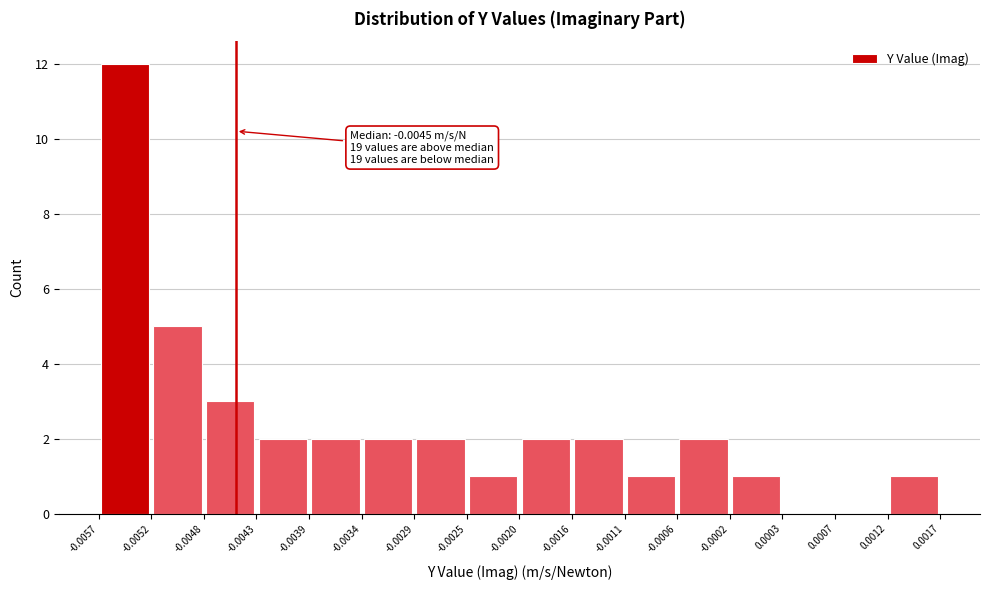

Which range on the x-axis has the tallest bar?

-0.0057 to -0.0052